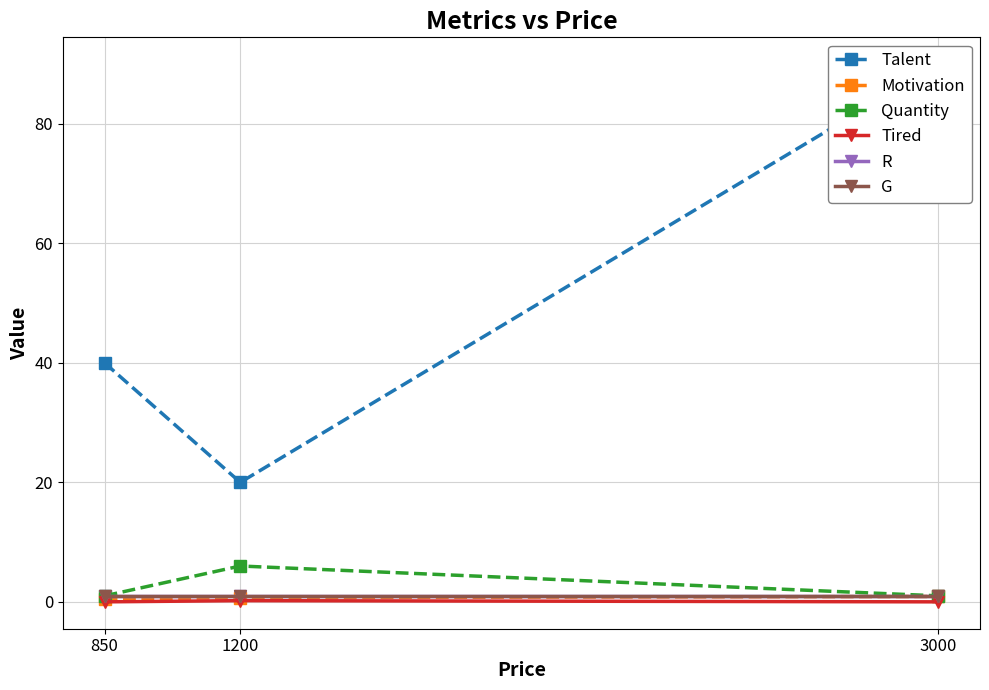

At which category does the chart reach its peak across all series?

3000